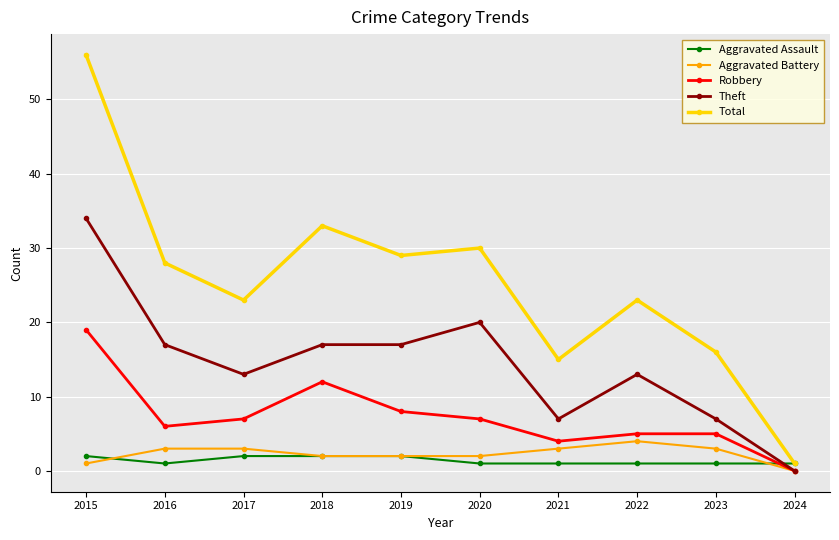

What is the spread (max minus min) of values at 2017?

21